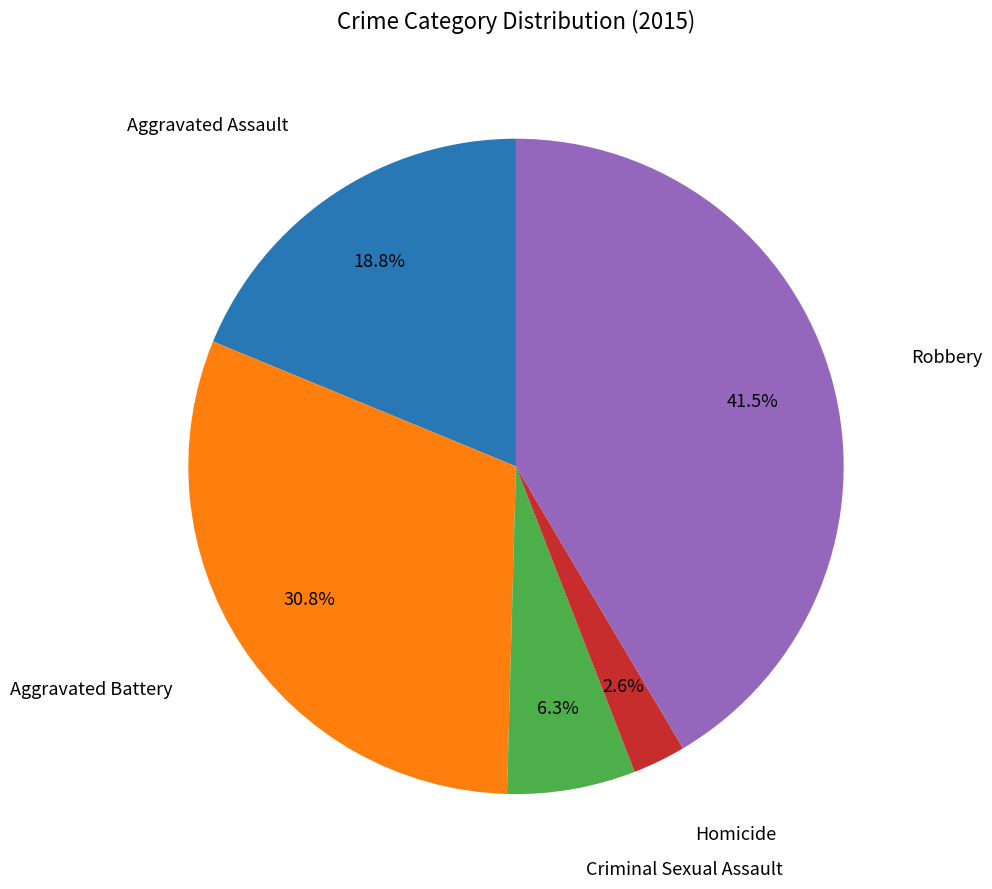

Count the number of slices in the pie.

5